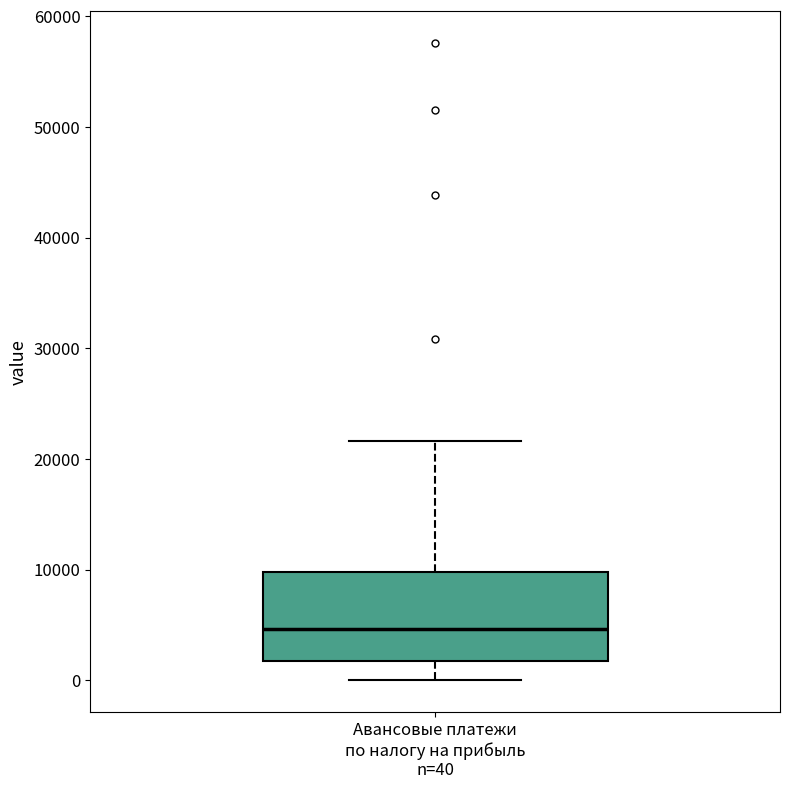

Read this box plot against the y-axis: the position of the median line, the range covered by the box, and the ends of both whiskers. The values are not printed on the chart, so give them approximately, as read against the axis.

median 5000, box 2000 to 10000, whiskers 0 to 22000